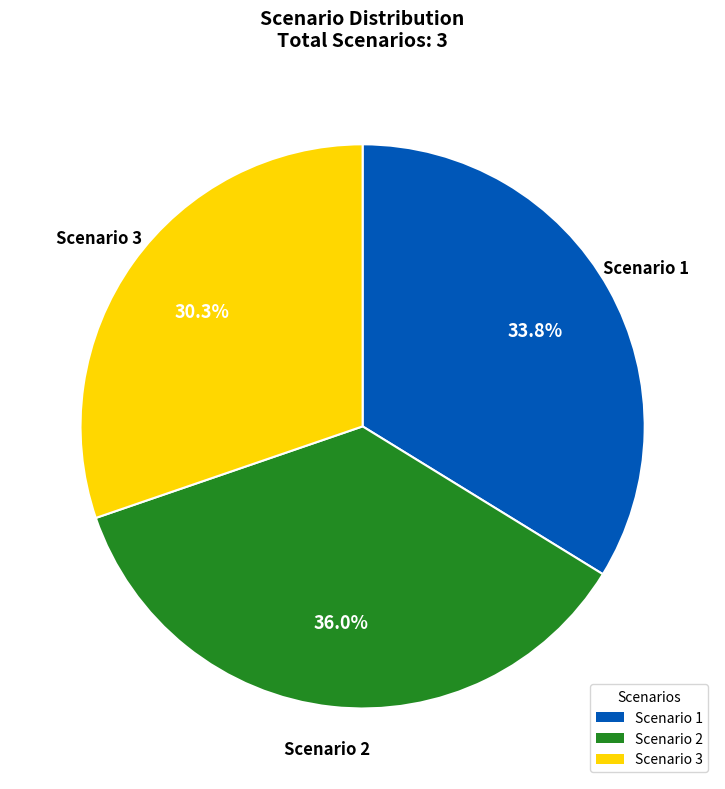

Is there a majority slice in this chart?

No